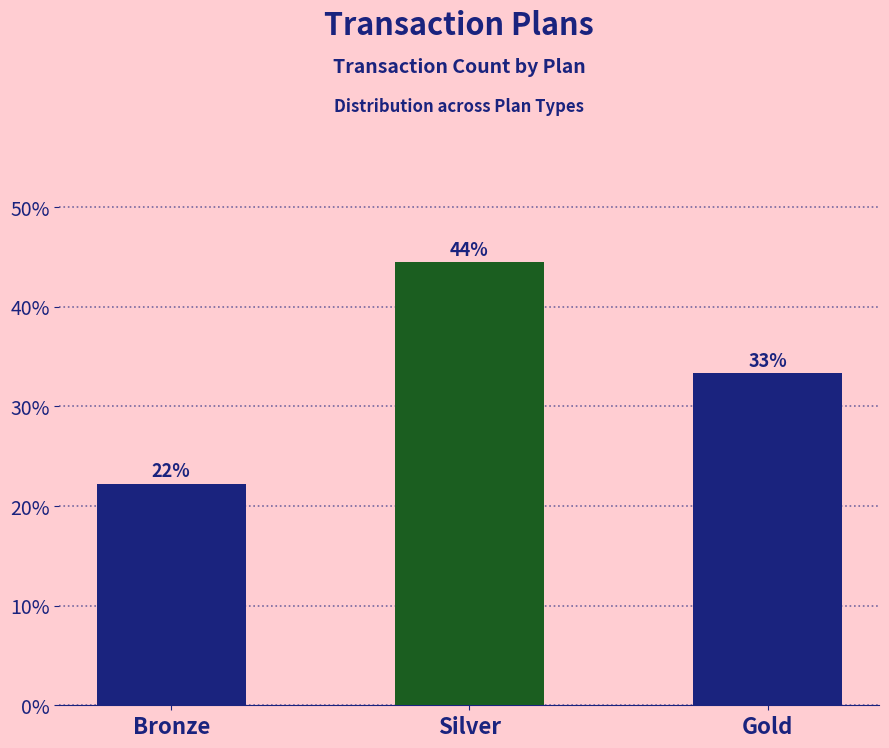

What position from the right is Gold?

1